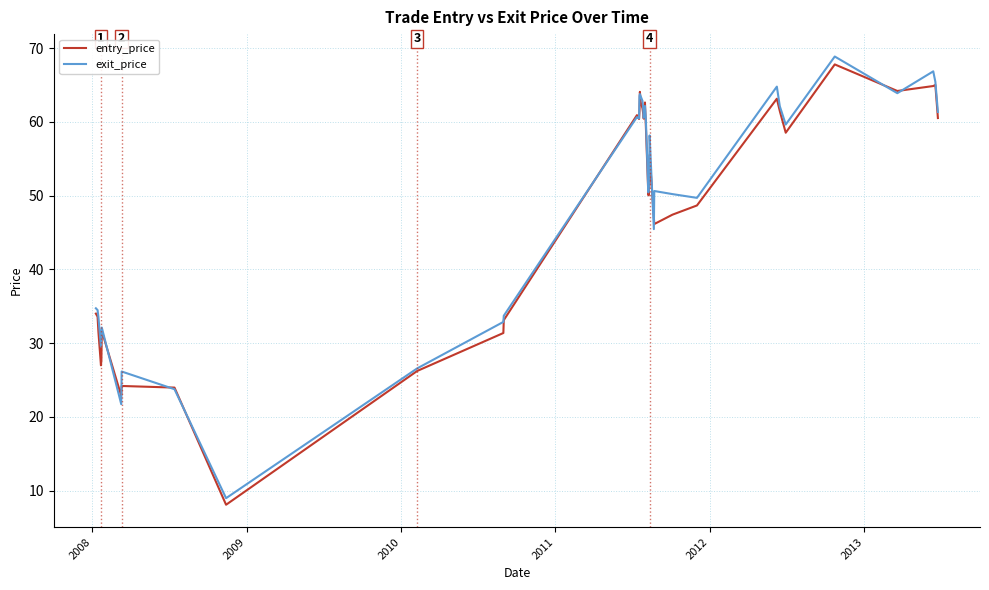

What is the minimum value for exit_price?

9.0